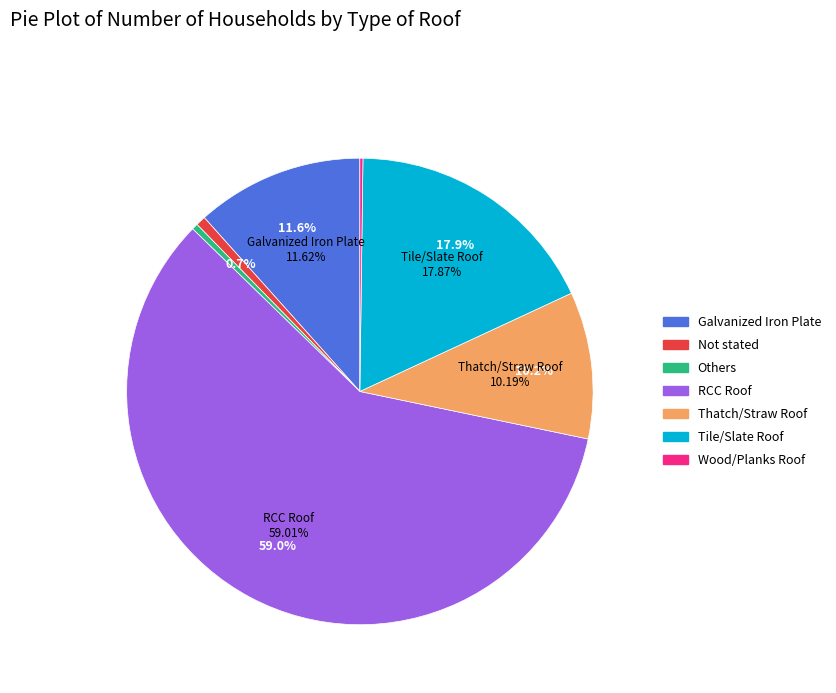

Which slice represents more than half of the pie?

RCC Roof